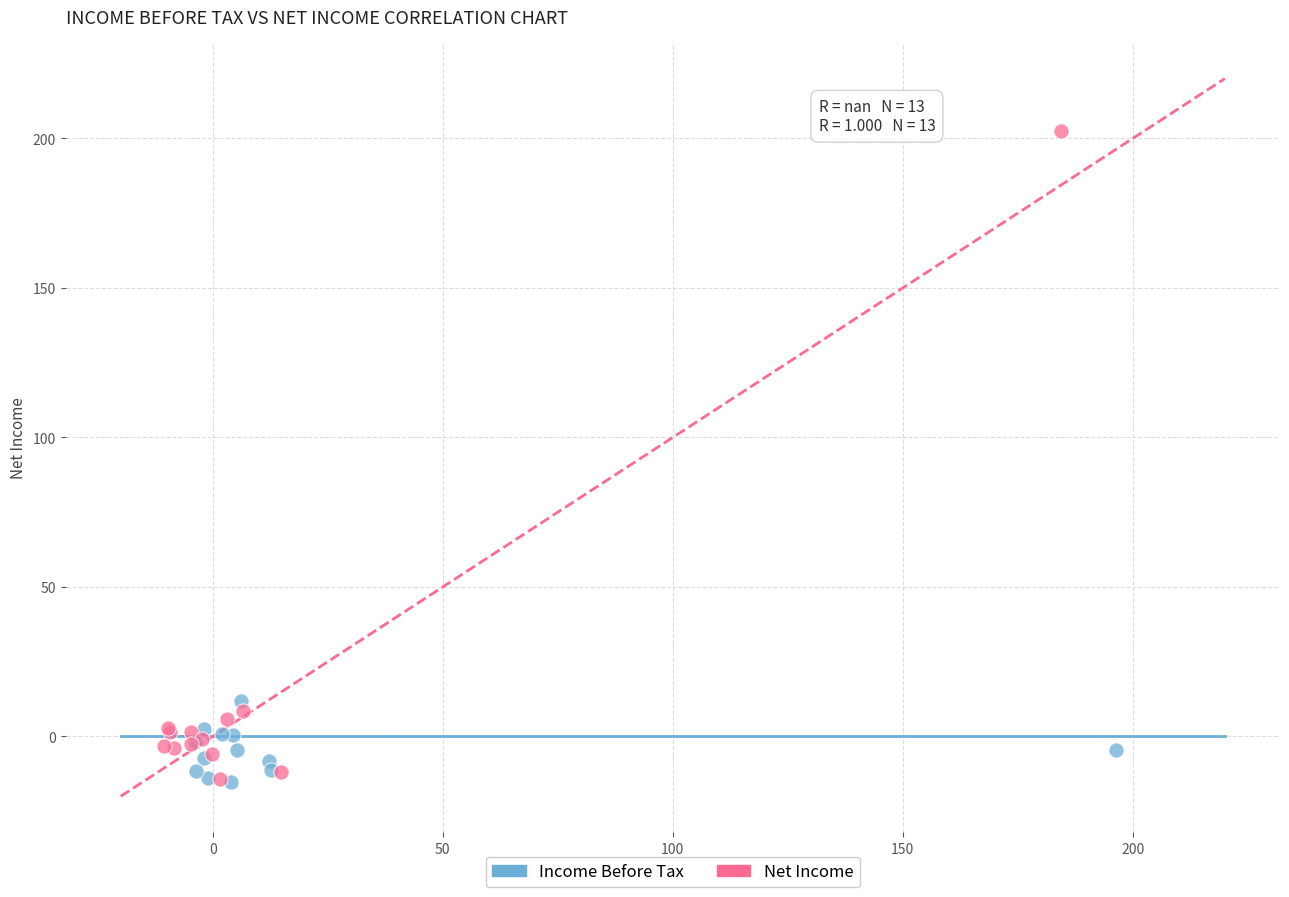

Which series has the largest Y range (max minus min)?

Net Income